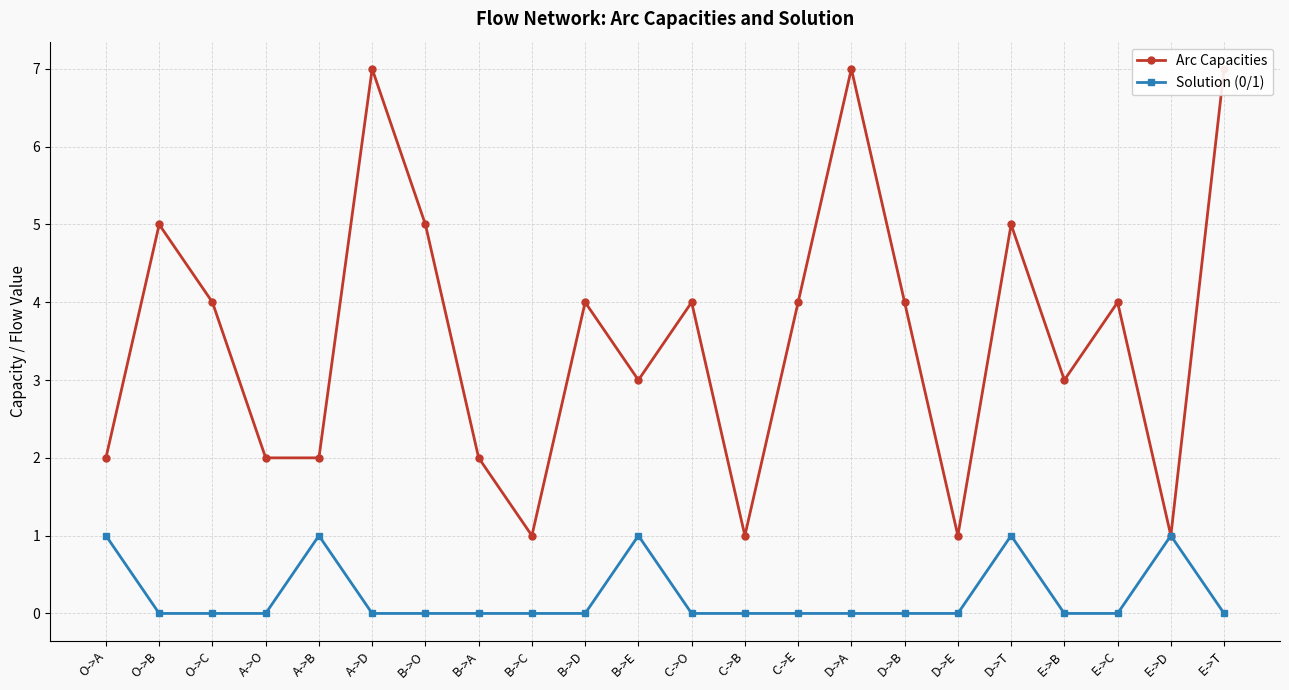

Rank the series at B->E from lowest to highest value.

Solution (0/1), Arc Capacities